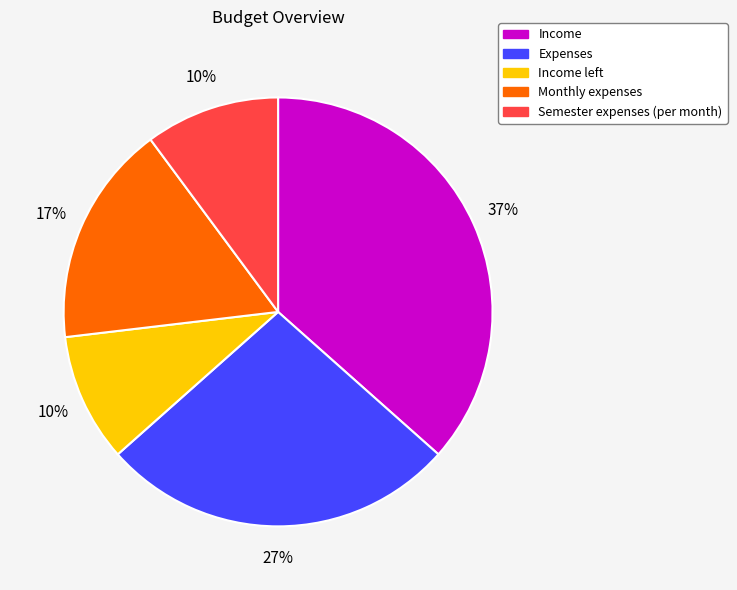

Does any single category account for the majority?

No